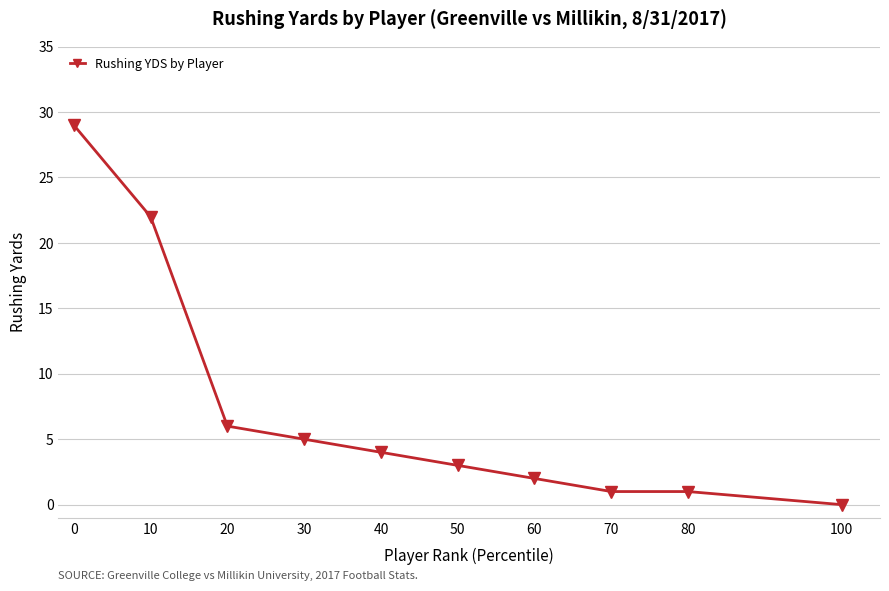

How many positive values are there?

9